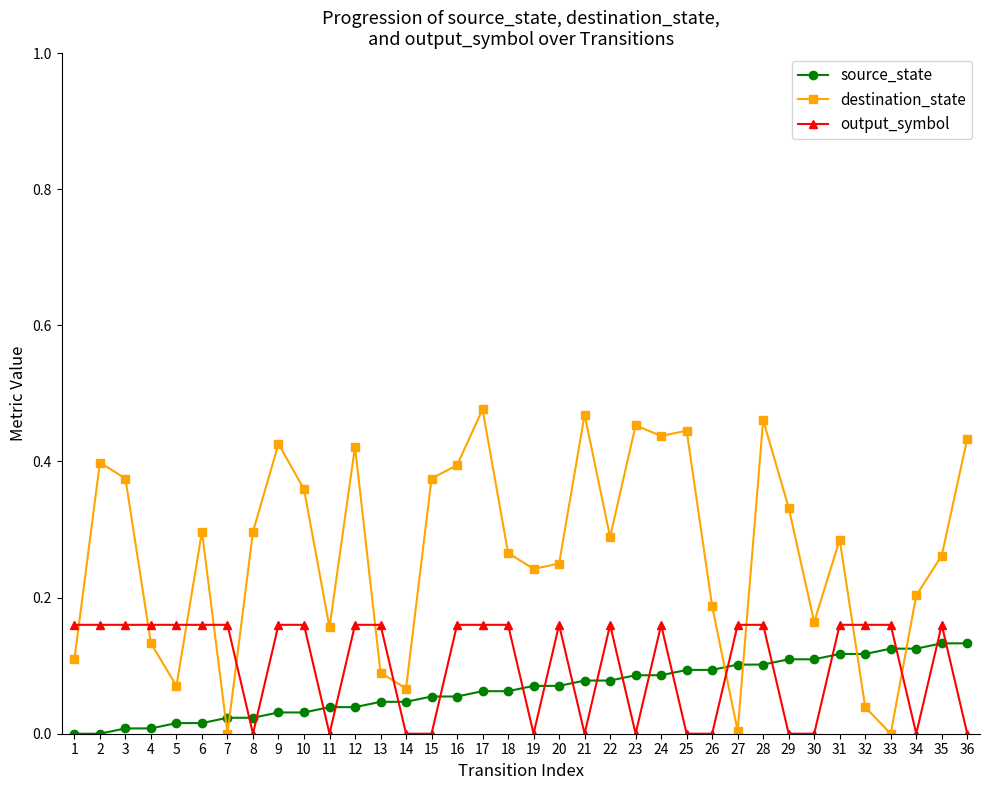

What is the sum of all source_state values?

2.4